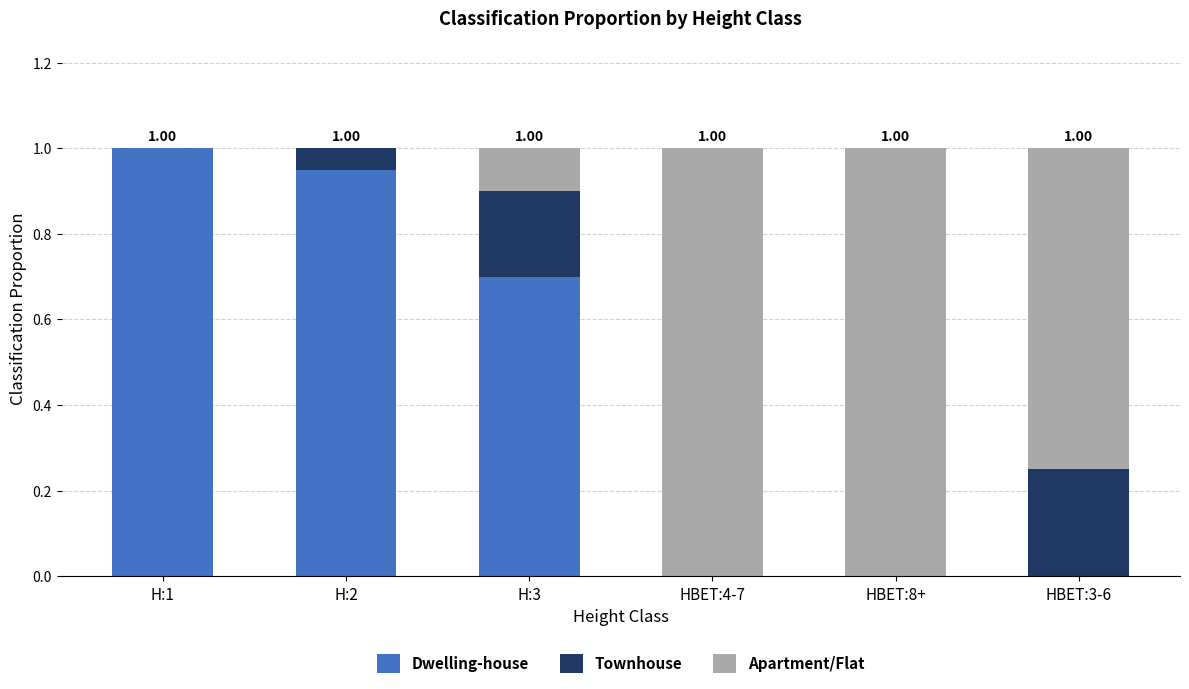

What is the total value across all series at H:1?

1.0